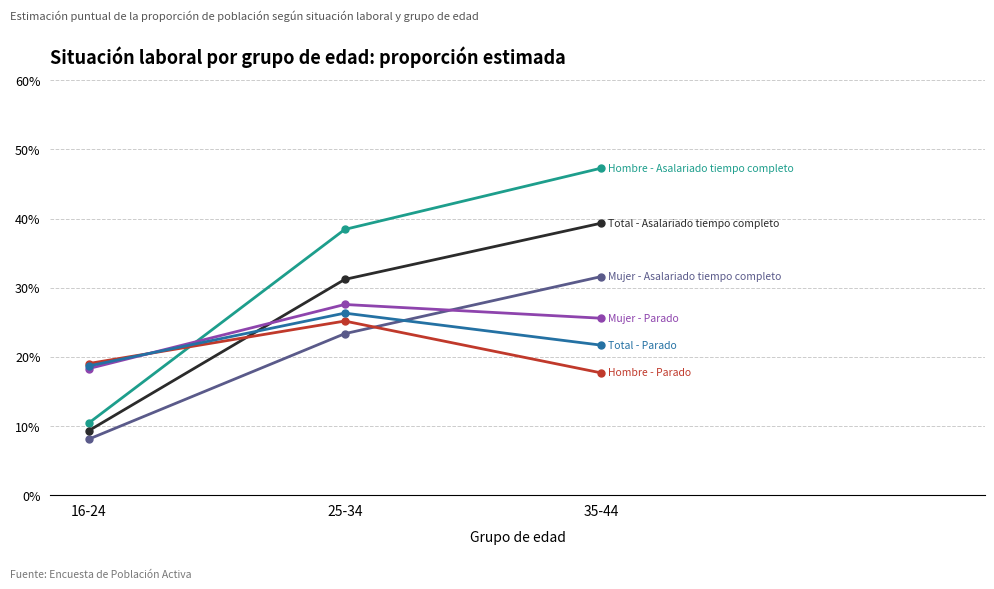

What is the label of the 3rd point from the right?

16-24